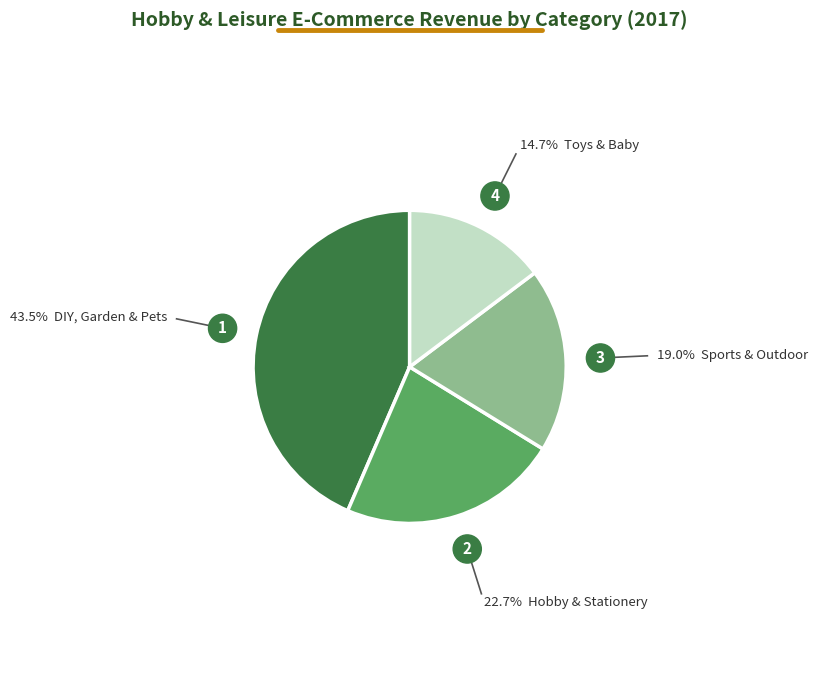

Does any single category account for the majority?

No